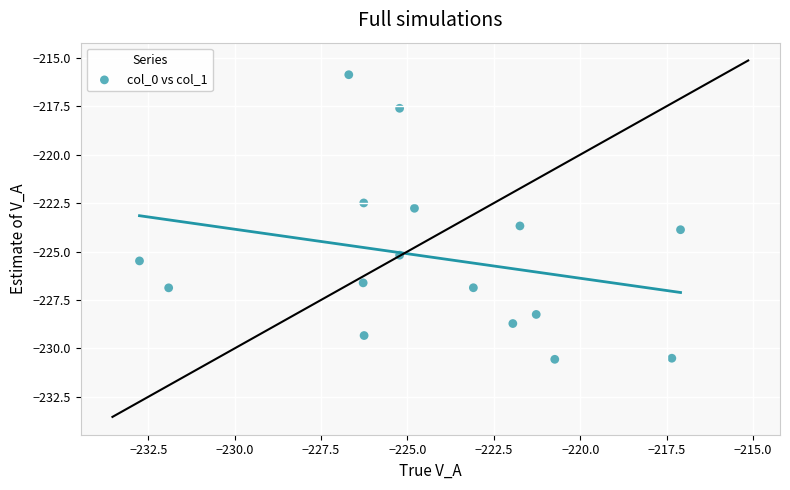

What Y value in the scatter plot is closest to -223?

-222.8